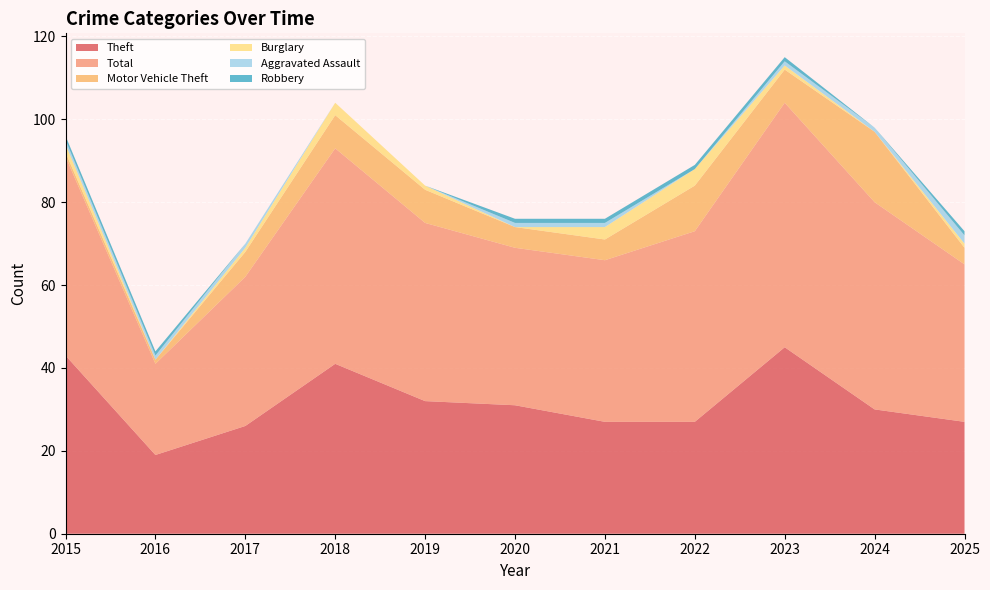

Reading left to right, what are all the values shown in this chart?

Theft: 43	19	26	41	32	31	27	27	45	30	27
Total: 48	22	36	52	43	38	39	46	59	50	38
Motor Vehicle Theft: 1	1	6	8	8	5	5	11	8	17	4
Burglary: 2	0	1	3	1	0	3	4	1	0	1
Aggravated Assault: 1	1	1	0	0	1	1	0	1	1	2
Robbery: 1	1	0	0	0	1	1	1	1	0	1